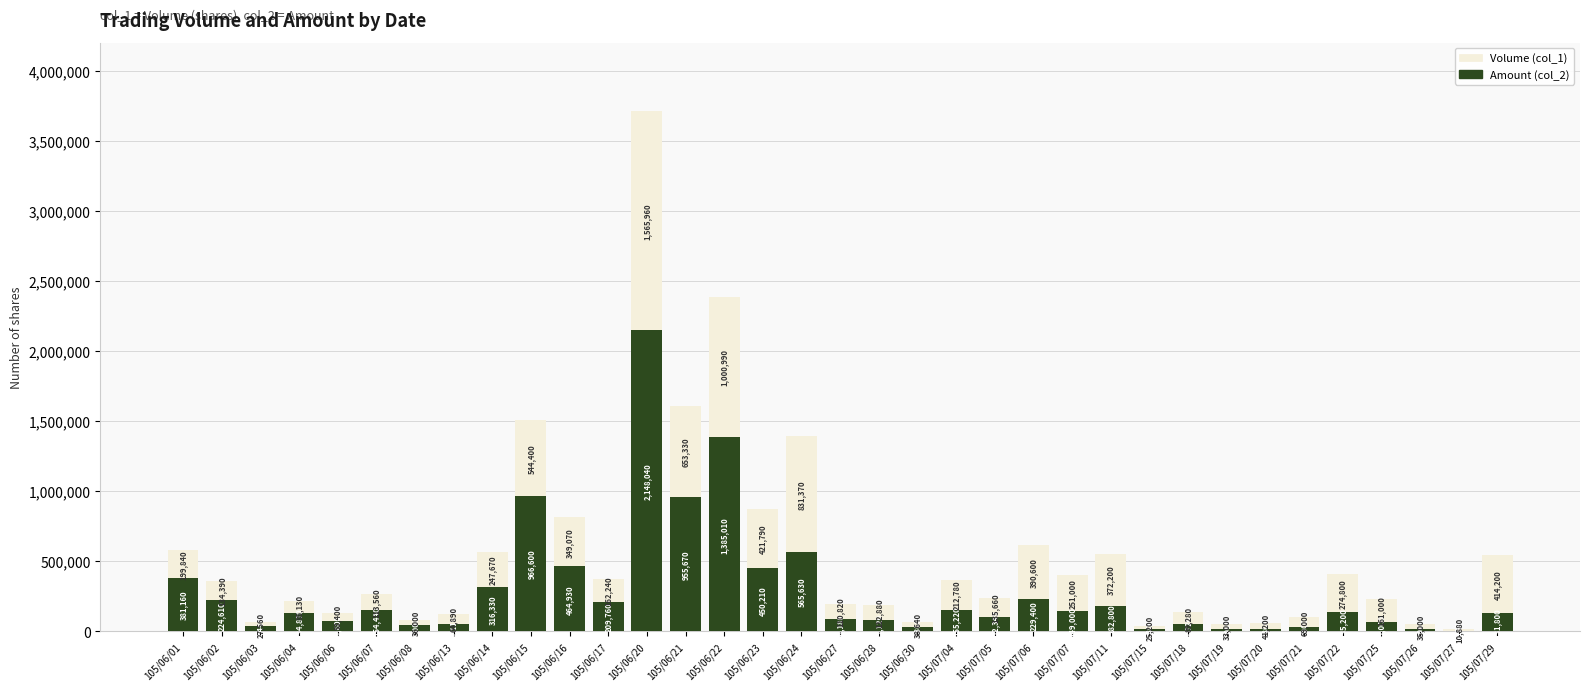

Which category has the highest value in the Amount (col_2) series?

105/06/20